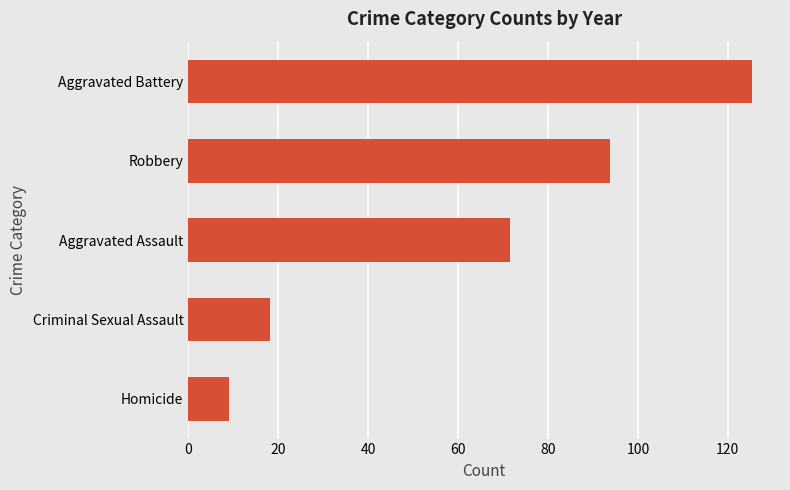

List the labels in order of value, smallest first.

Homicide, Criminal Sexual Assault, Aggravated Assault, Robbery, Aggravated Battery